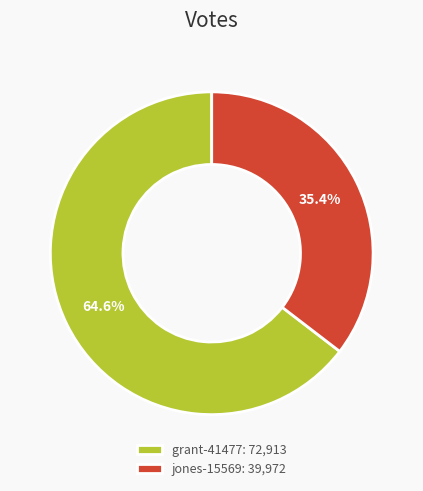

The jones-15569 slice represents 35% of the pie. True or false?

True